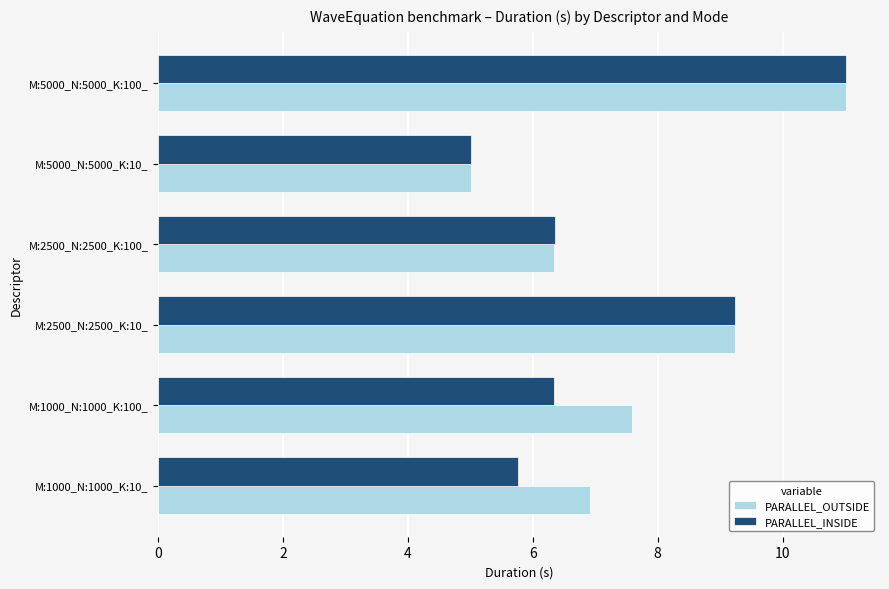

What are all the series names shown in the legend?

PARALLEL_OUTSIDE, PARALLEL_INSIDE